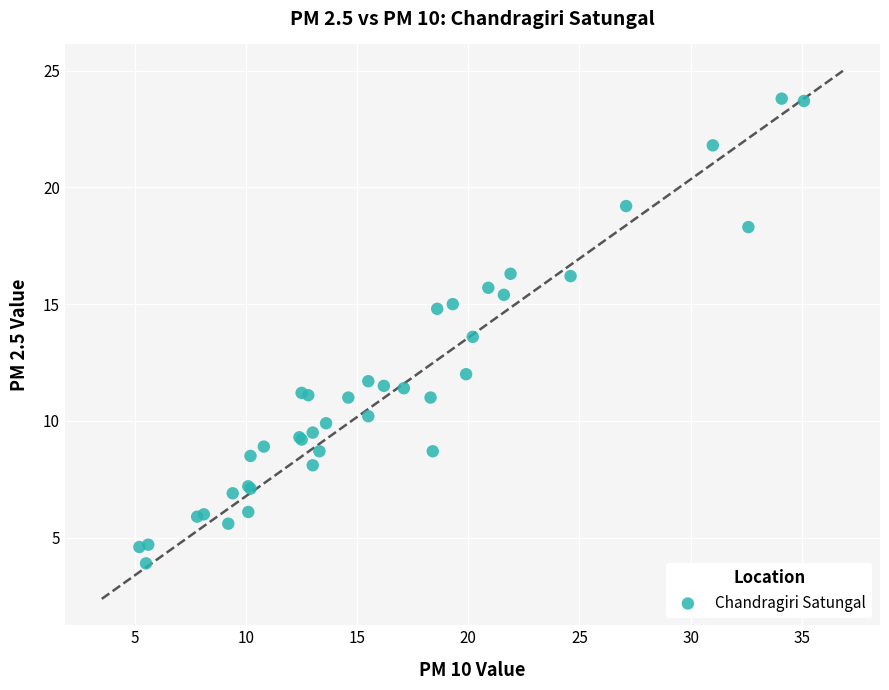

What Y value in the scatter plot is closest to 13?

13.6